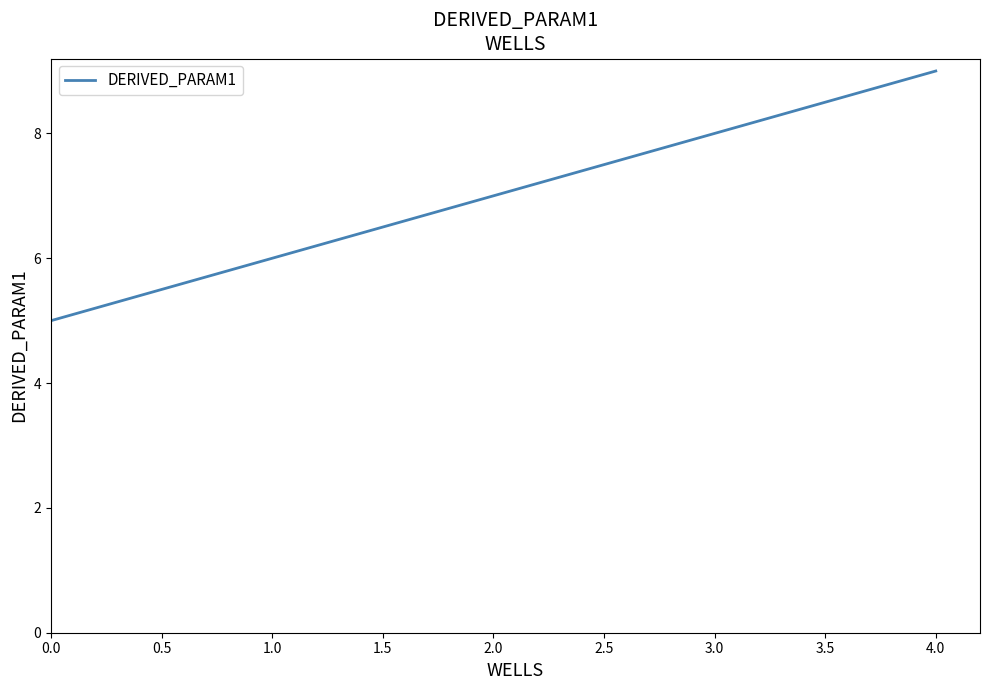

Between 3.0 and 0.0, which is larger?

3.0